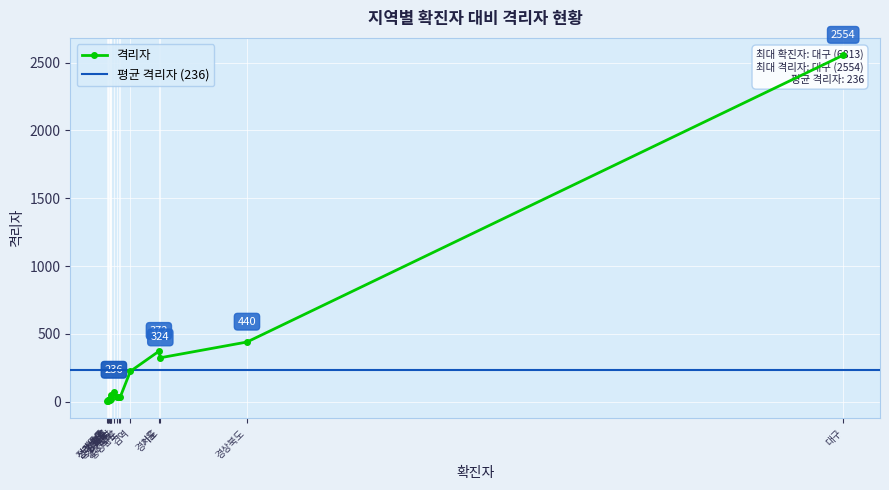

What is the sum of the values at 인천 and 강원도?

85